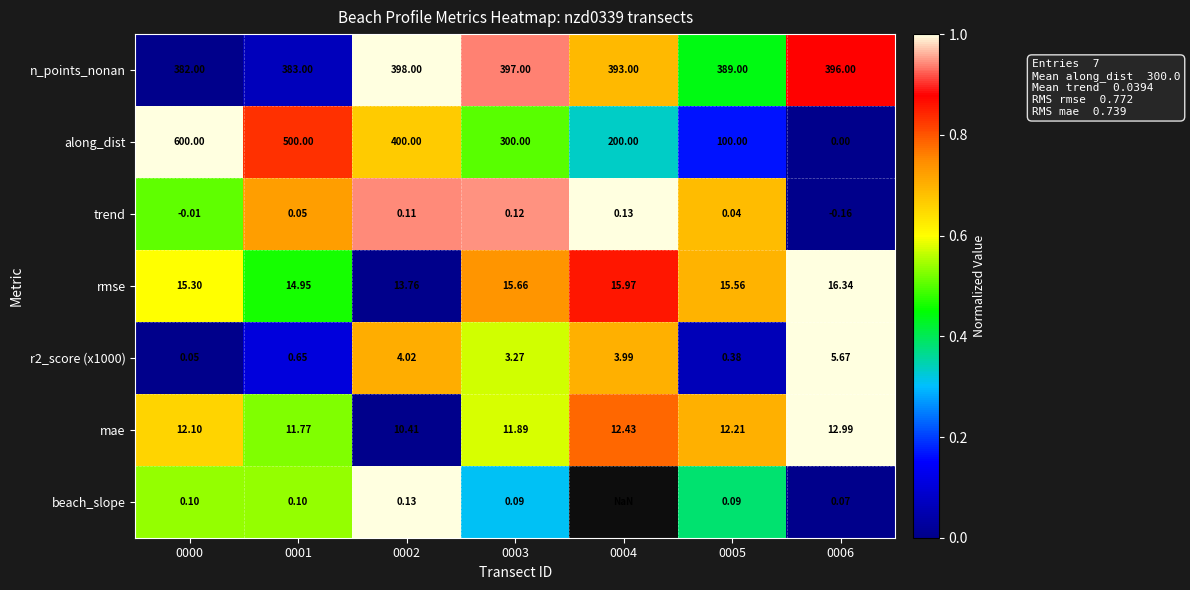

Is it true that r2_score (x1000) equals 1.0 at 0004?

False